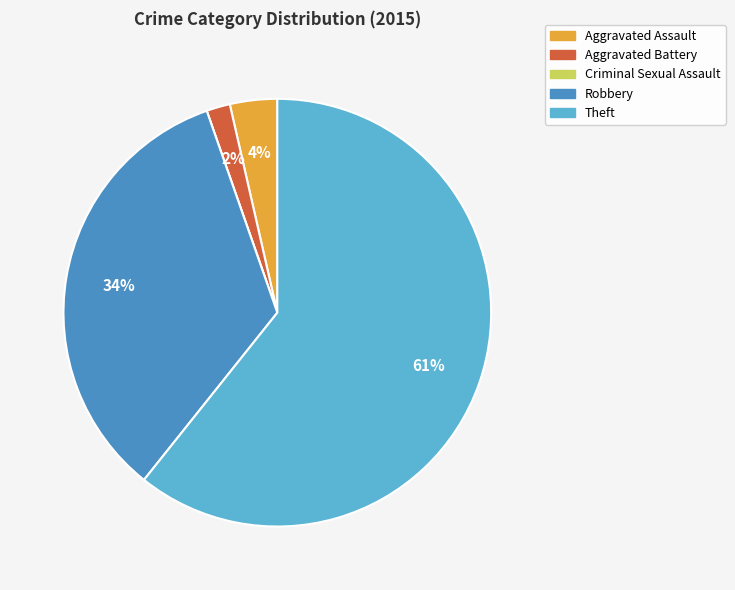

What is the largest slice in the pie chart?

Theft